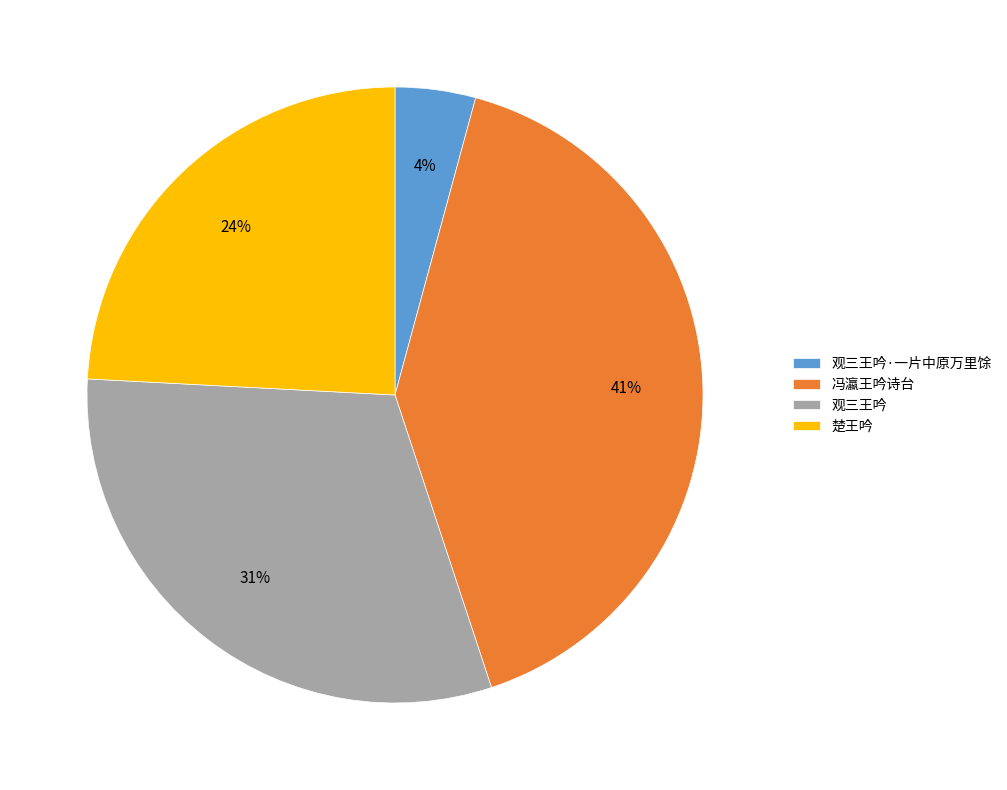

Between 冯瀛王吟诗台 and 楚王吟, which is larger?

冯瀛王吟诗台